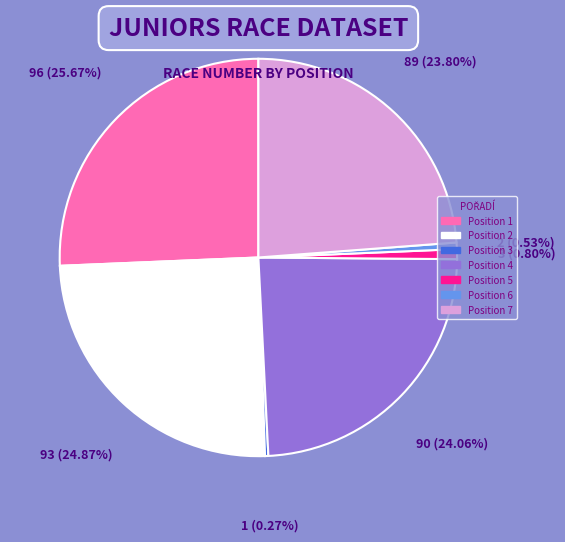

Approximately how many times larger is the value at Position 1 compared to Position 7?

1.1